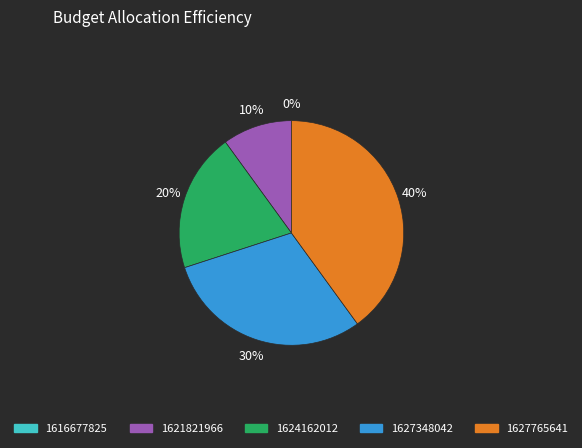

Which category has the biggest portion of the pie?

1627765641